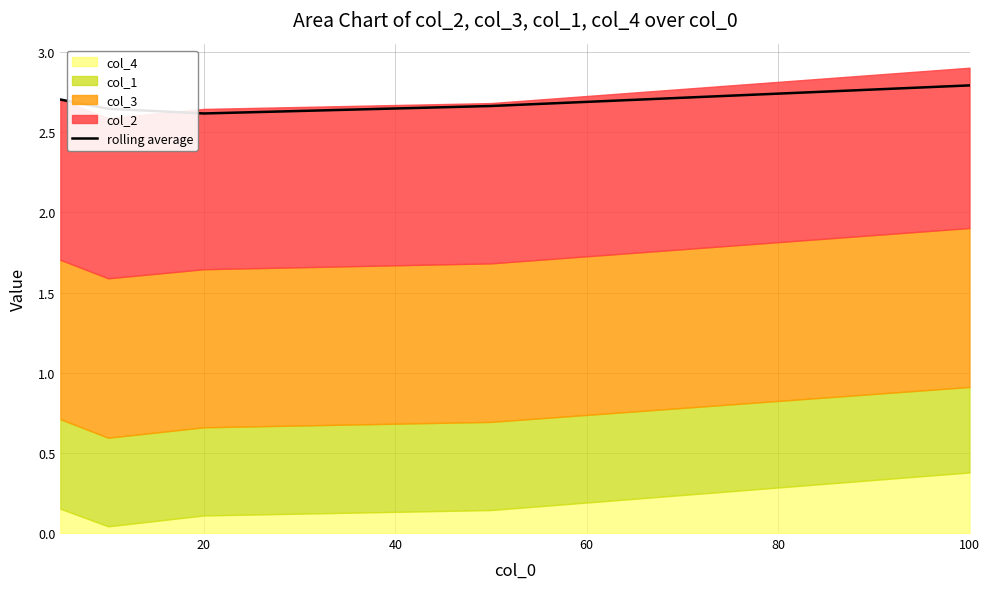

At which label does rolling average reach its peak?

100